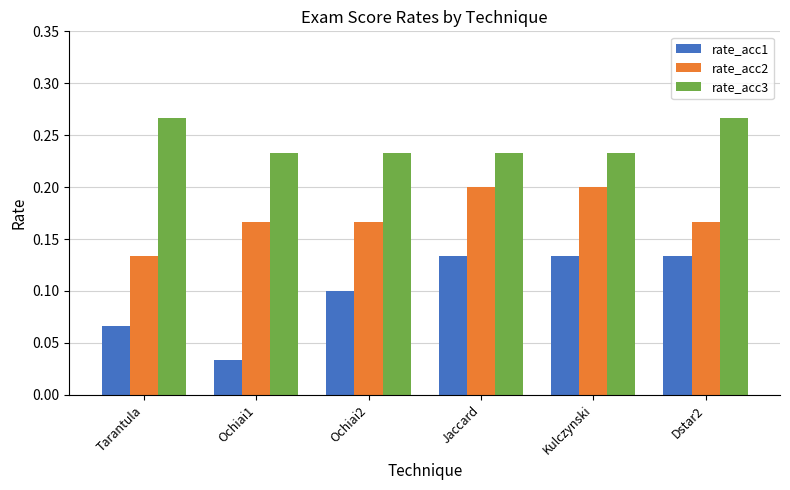

What position from the left is Kulczynski?

5